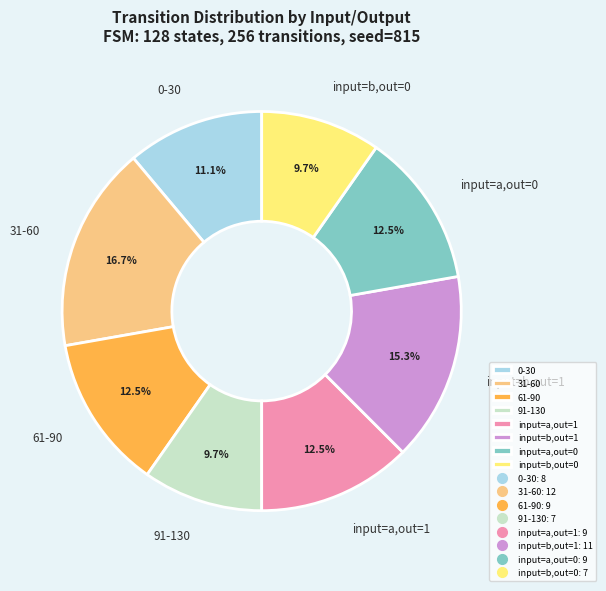

Approximately how many times larger is the value at input=a,out=1 compared to 61-90?

1.0